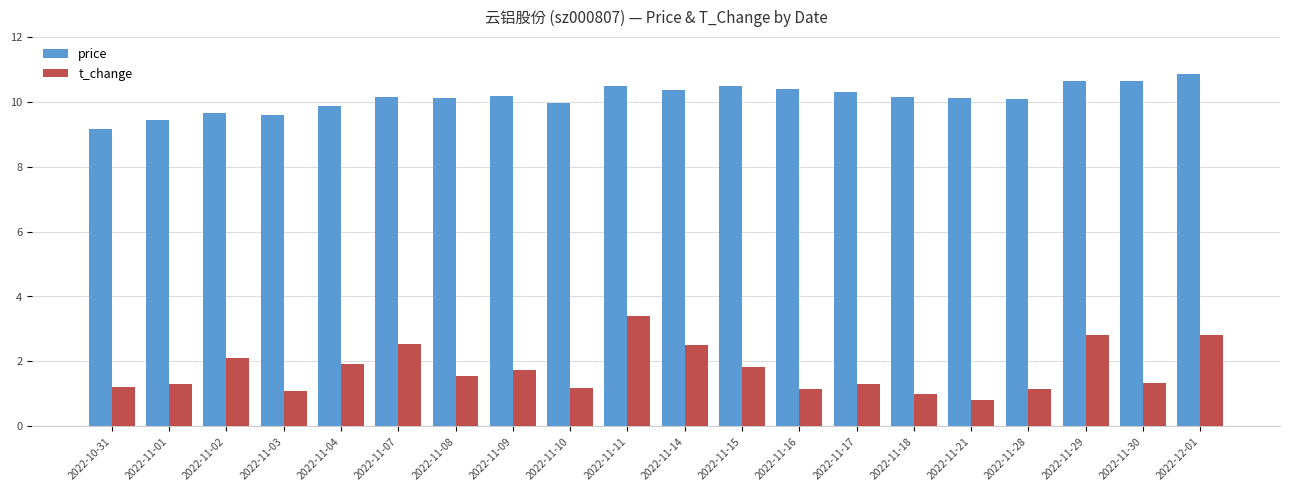

Between 2022-11-03 and 2022-12-01, which series saw the biggest shift?

t_change